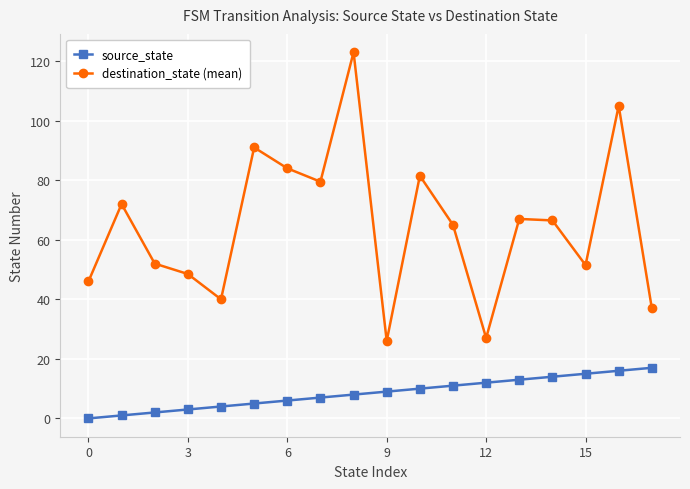

Rank the series by their maximum value, from lowest to highest.

source_state, destination_state (mean)